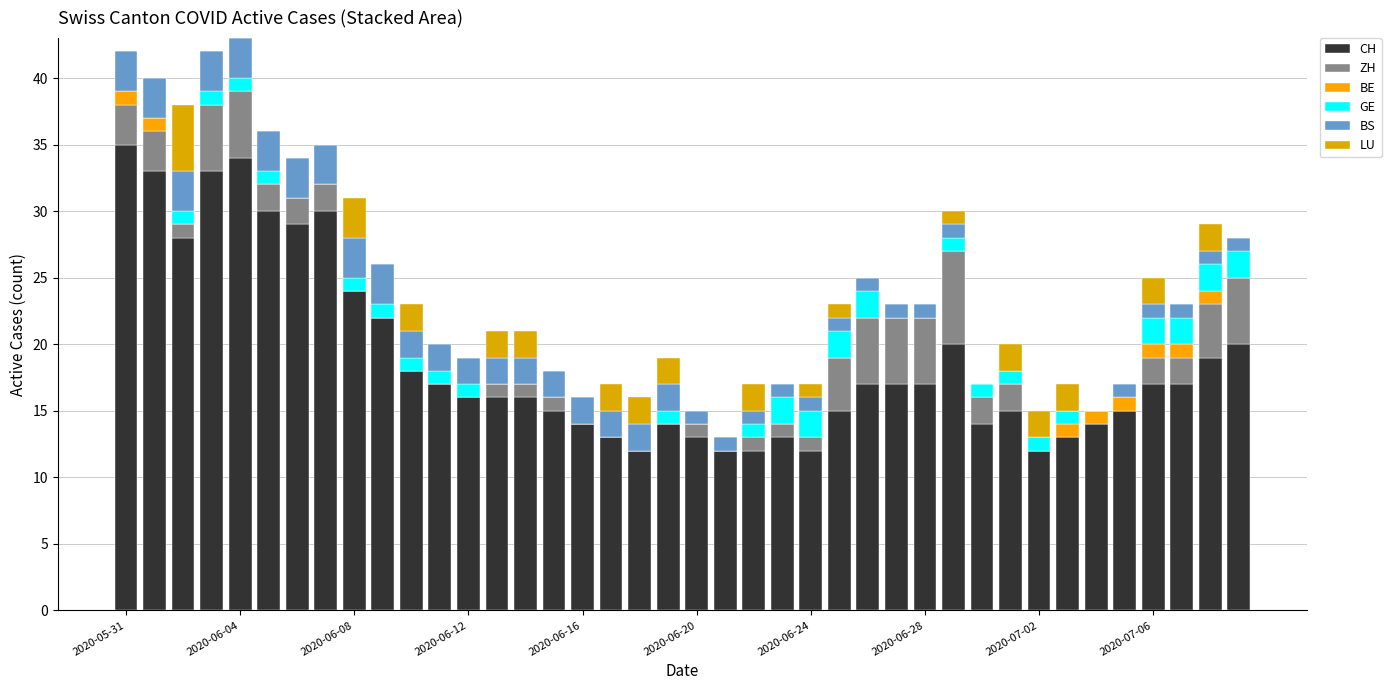

Does the chart contain stacked bars?

Yes